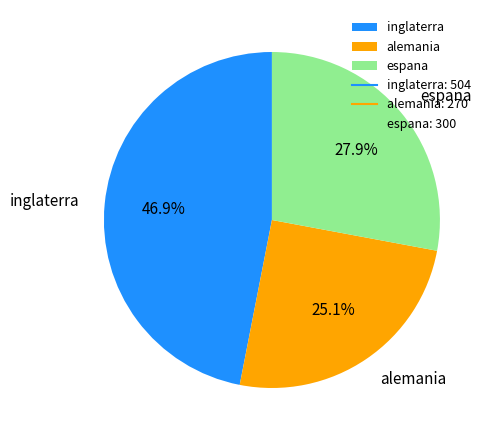

What is the smallest slice in the pie chart?

alemania